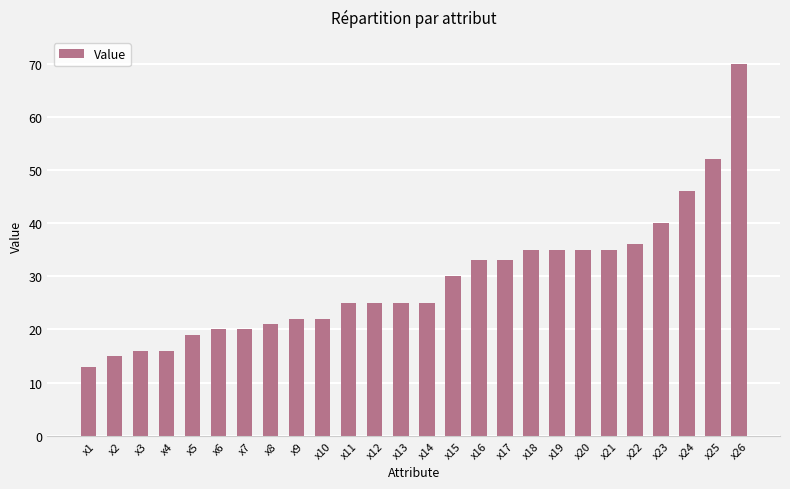

What is the average value?

29